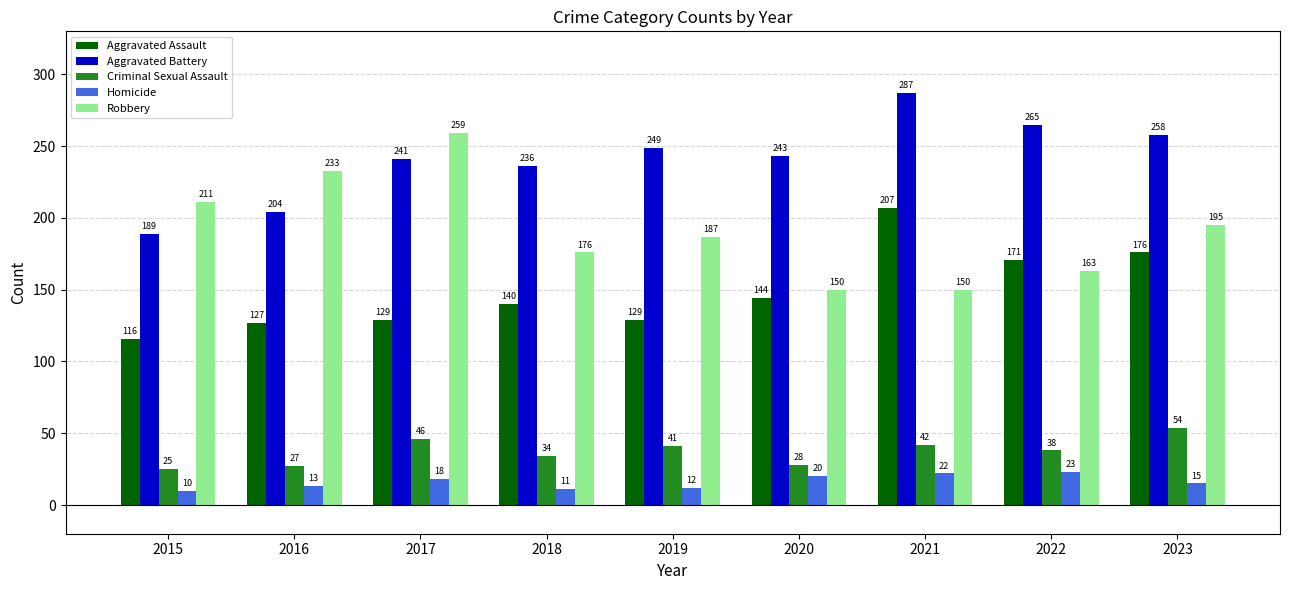

Where does the Aggravated Battery series first go above 243?

2019